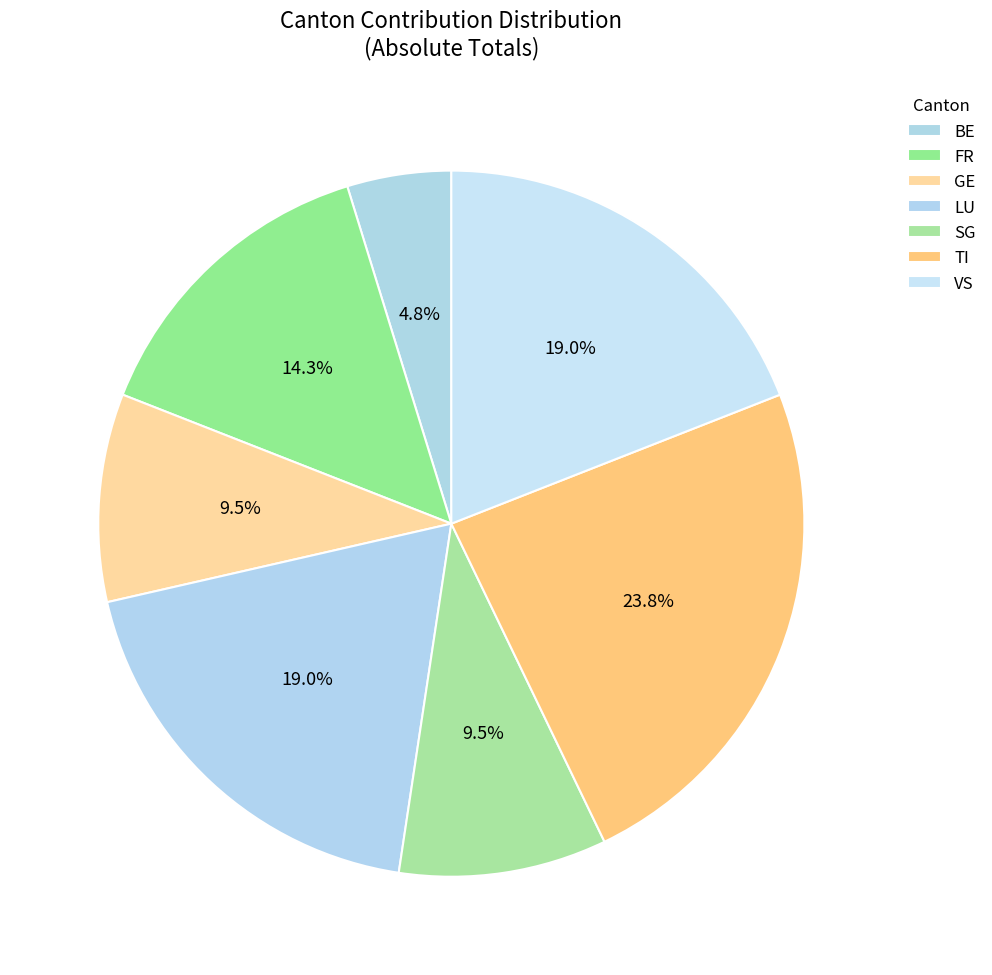

How many slices are in this pie chart?

7